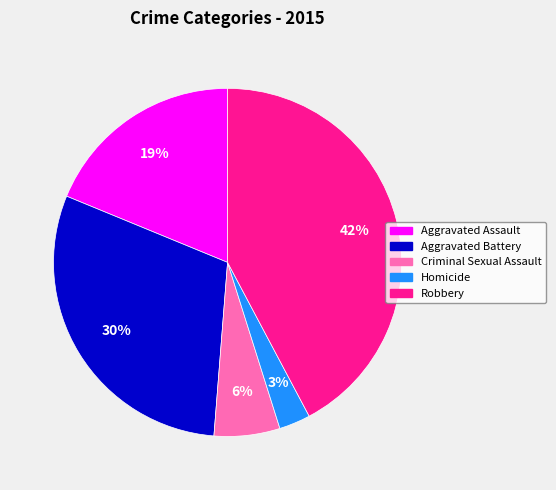

Between Aggravated Battery and Homicide, which is larger?

Aggravated Battery